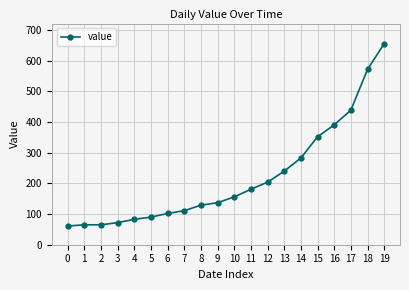

What is the value of the 9th point from the left?

129